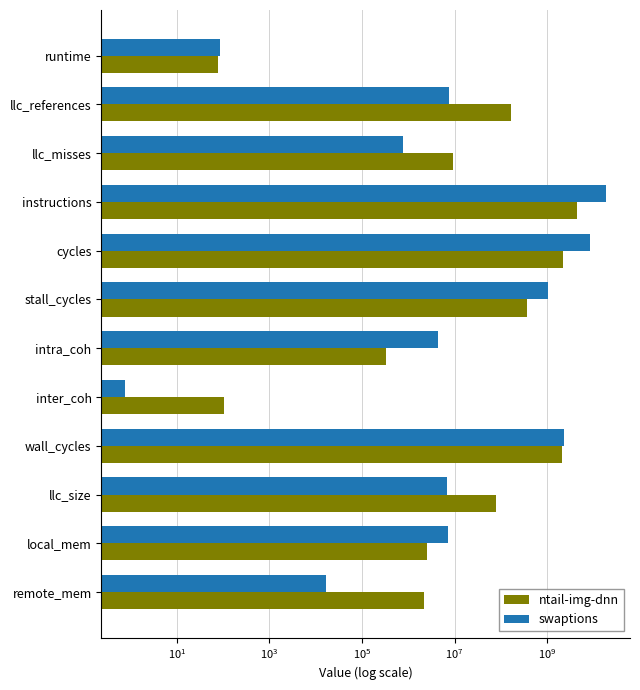

Reading right to left, transcribe all the data shown in this chart.

ntail-img-dnn: 2134548.2	2501105.5	78642274.4	2105276122.0	102.1	324601.0	359020115.3	2248400033.9	4478181976.2	9331733.1	161896208.9	75.7
swaptions: 16847.3	7192955.1	6744816.9	2287939514.9	0.8	4419508.5	1044441768.6	8297042353.2	18622350298.9	750957.9	7522292.2	86.2